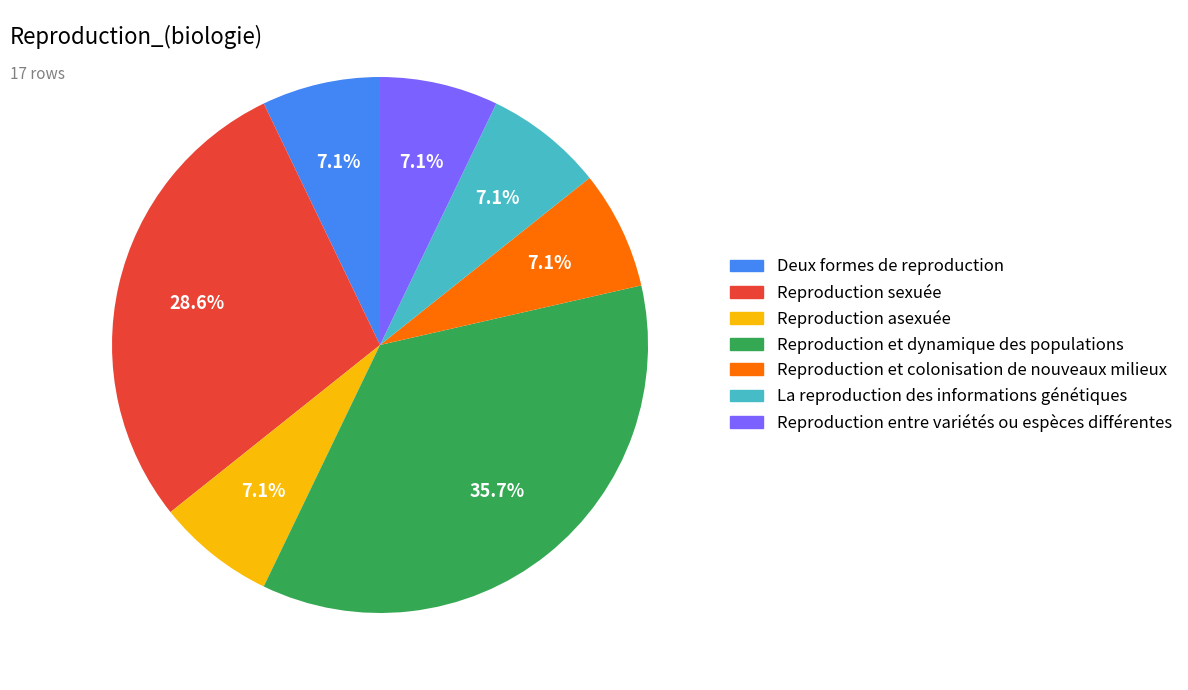

Approximately how many times larger is the value at Reproduction et colonisation de nouveaux milieux compared to La reproduction des informations génétiques?

1.0